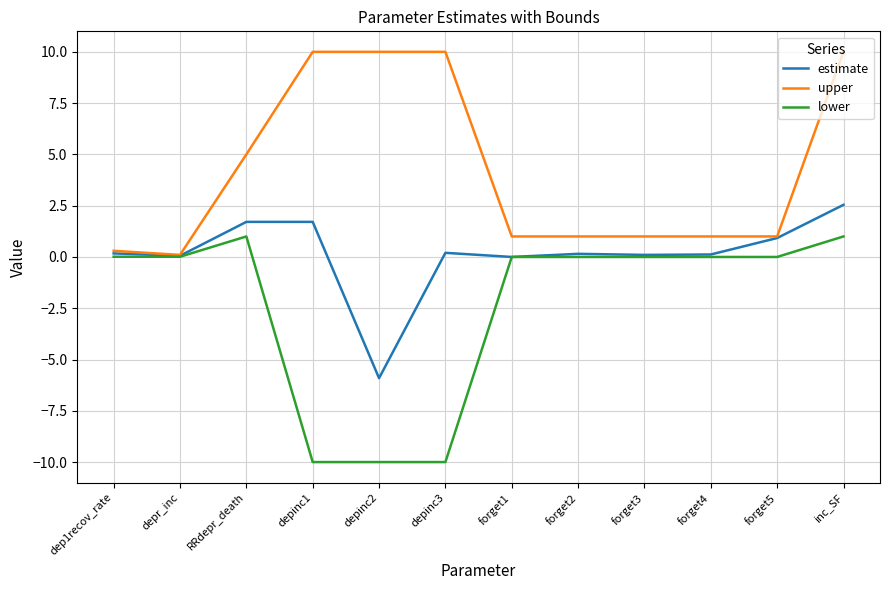

Which series has the largest range (max minus min)?

lower